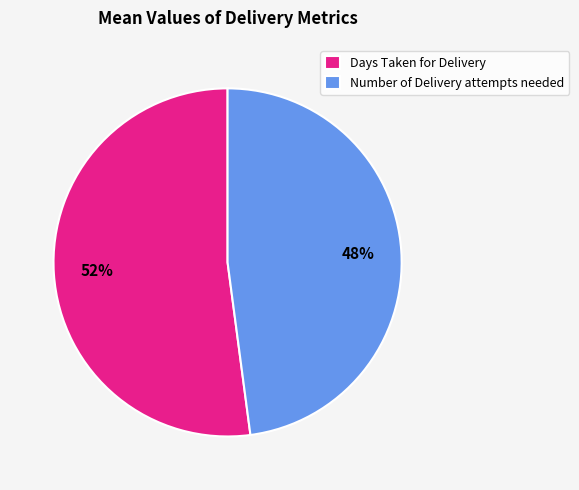

True or false: Days Taken for Delivery accounts for 40% of the total.

False